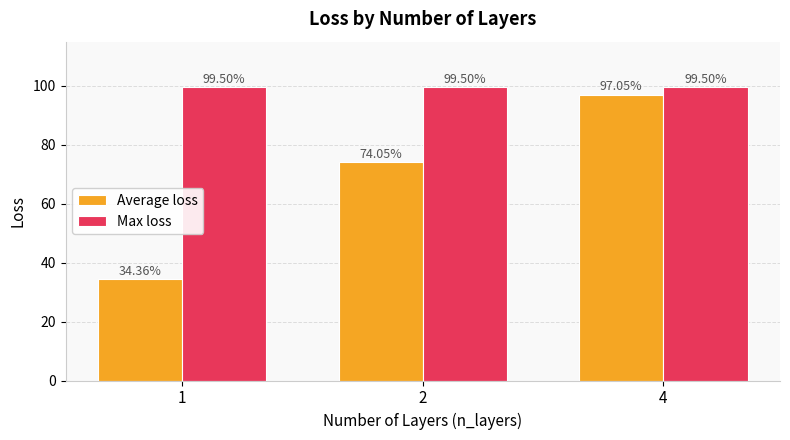

What is the spread (max minus min) of values at 2?

25.4